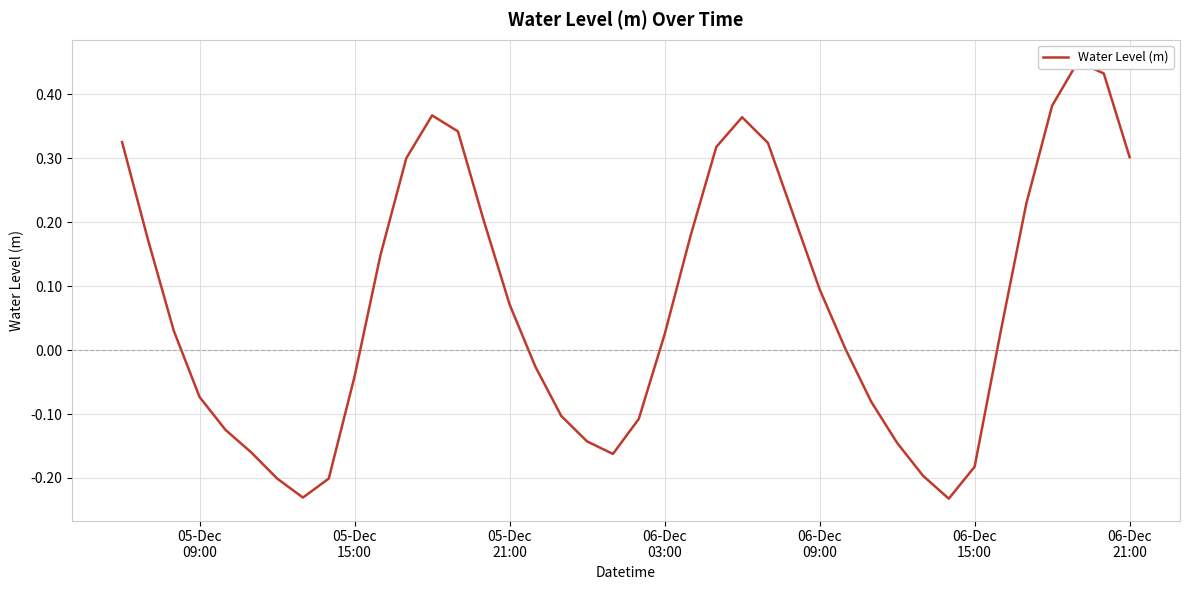

How many values are below zero?

17